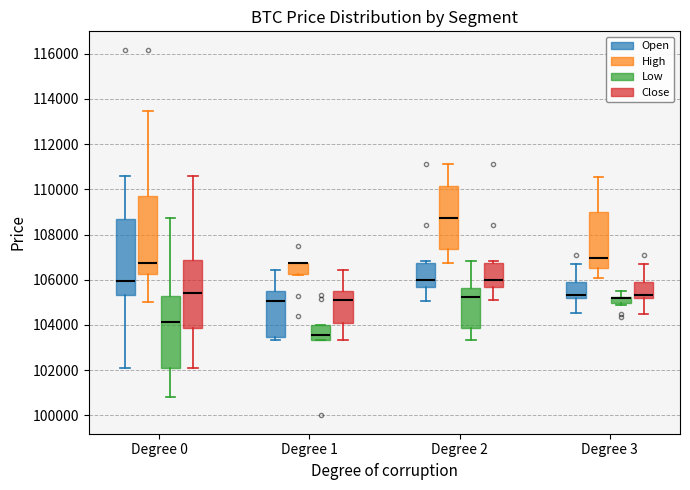

Where does the lower whisker of the box for Degree 2 (High) end on the y-axis? The values are not printed on the chart, so give them approximately, as read against the axis.

106800